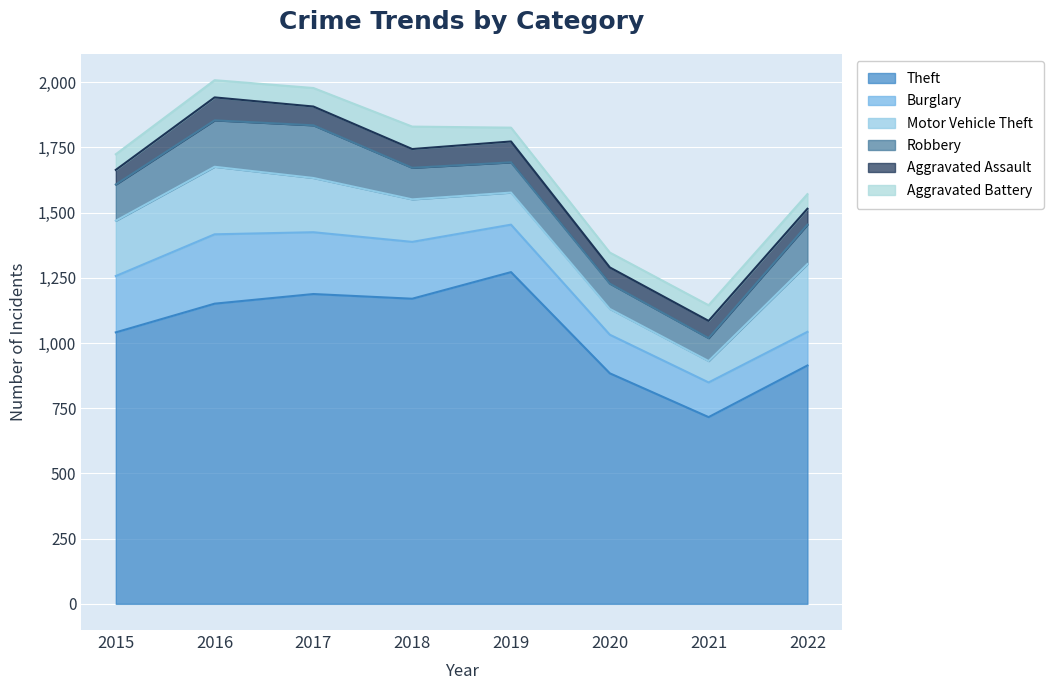

Which category has the highest value in the Theft series?

2019